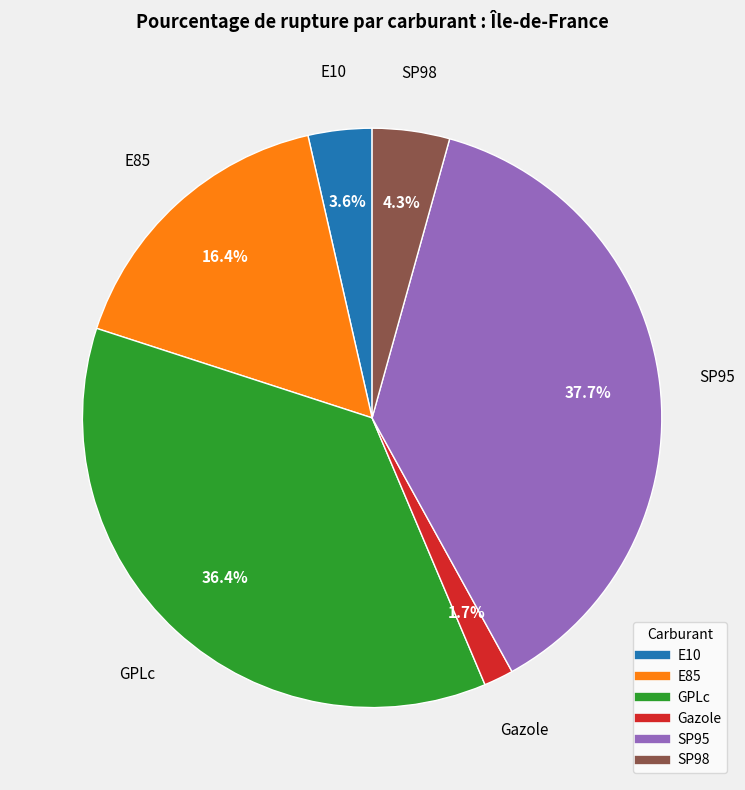

Between SP98 and E10, which is larger?

SP98